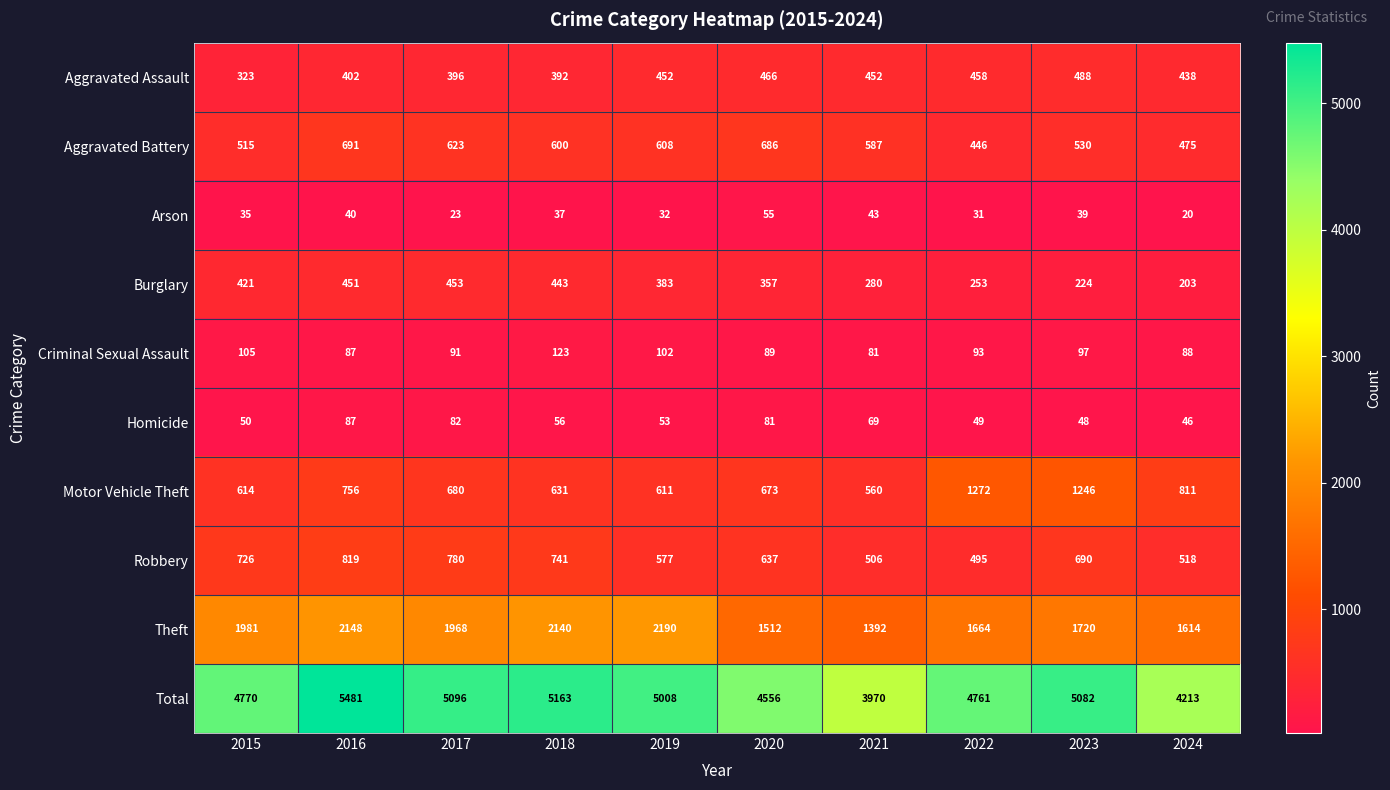

At how many categories does at least one series exceed 4437?

8